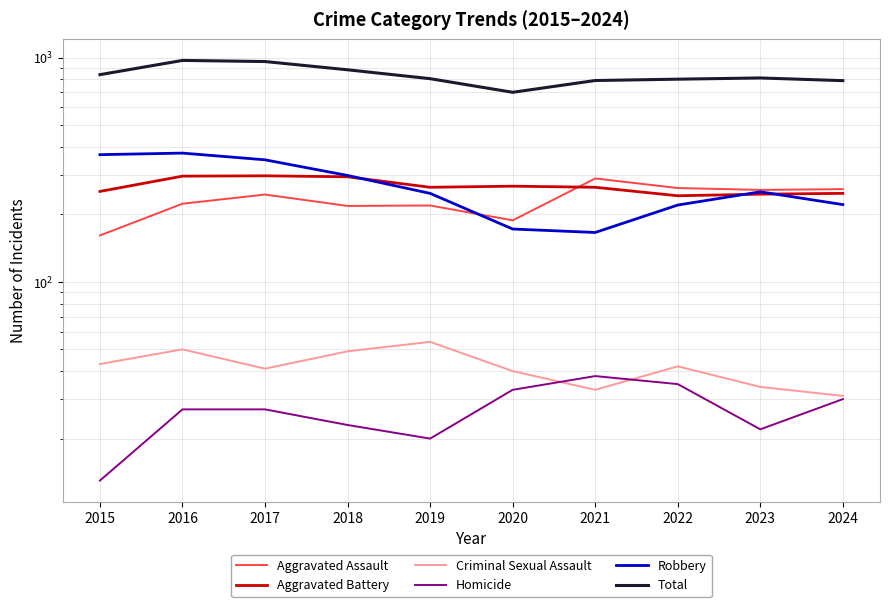

How many data points does each series have?

10